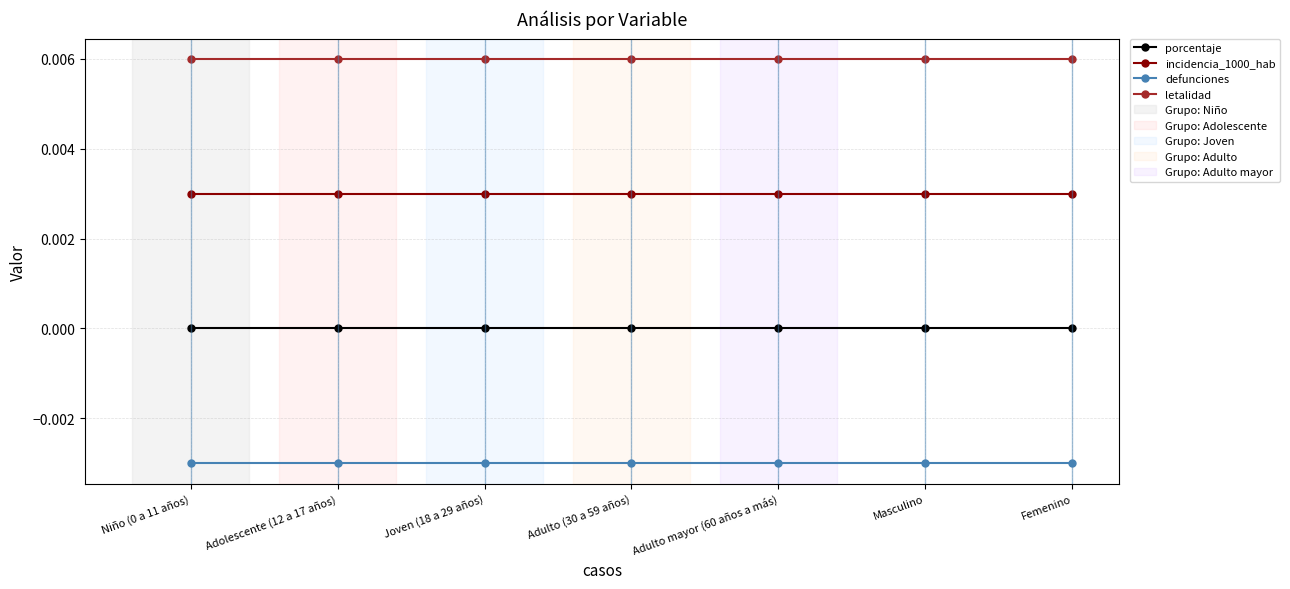

True or false: defunciones and letalidad cross at least once.

False